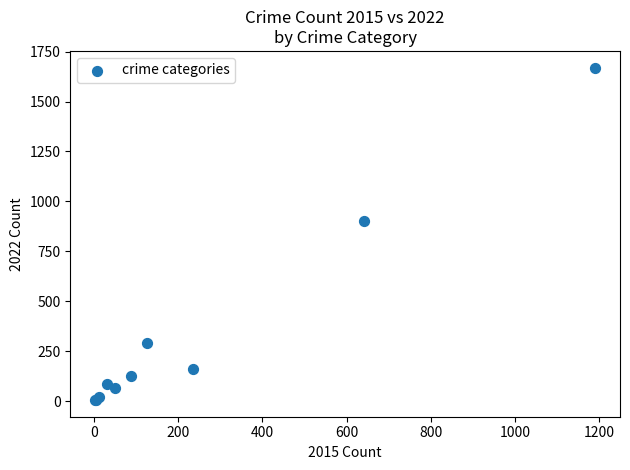

What Y value in the scatter plot is closest to 838?

904